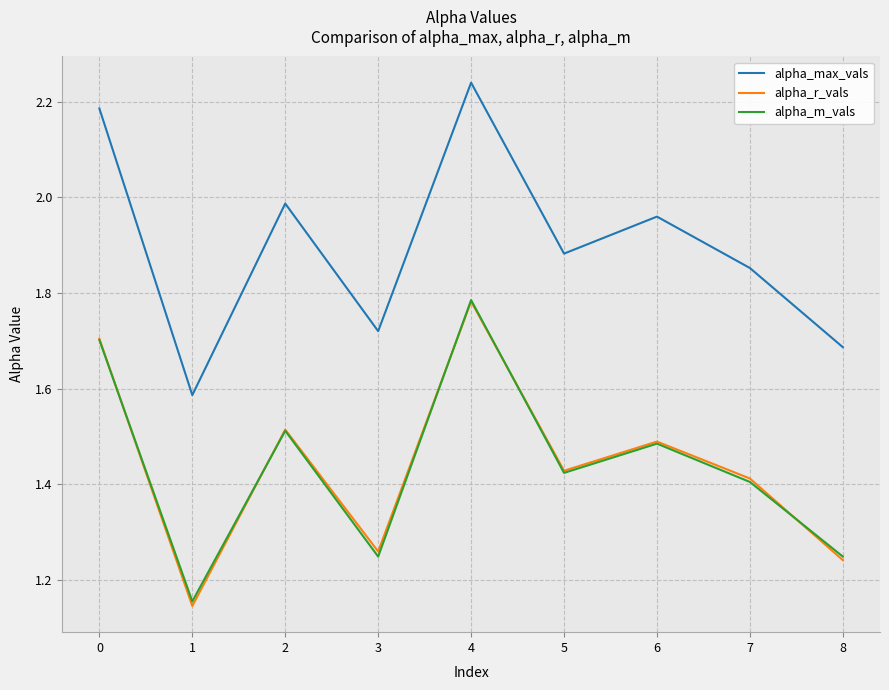

True or false: alpha_max_vals and alpha_m_vals cross at least once.

False